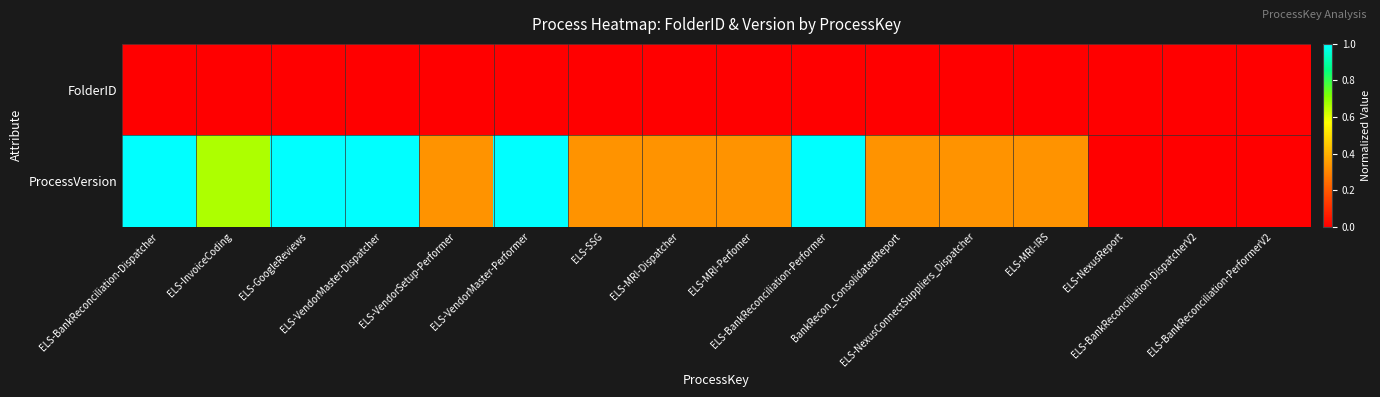

Which label corresponds to the largest value in the chart?

ELS-BankReconciliation-Performer